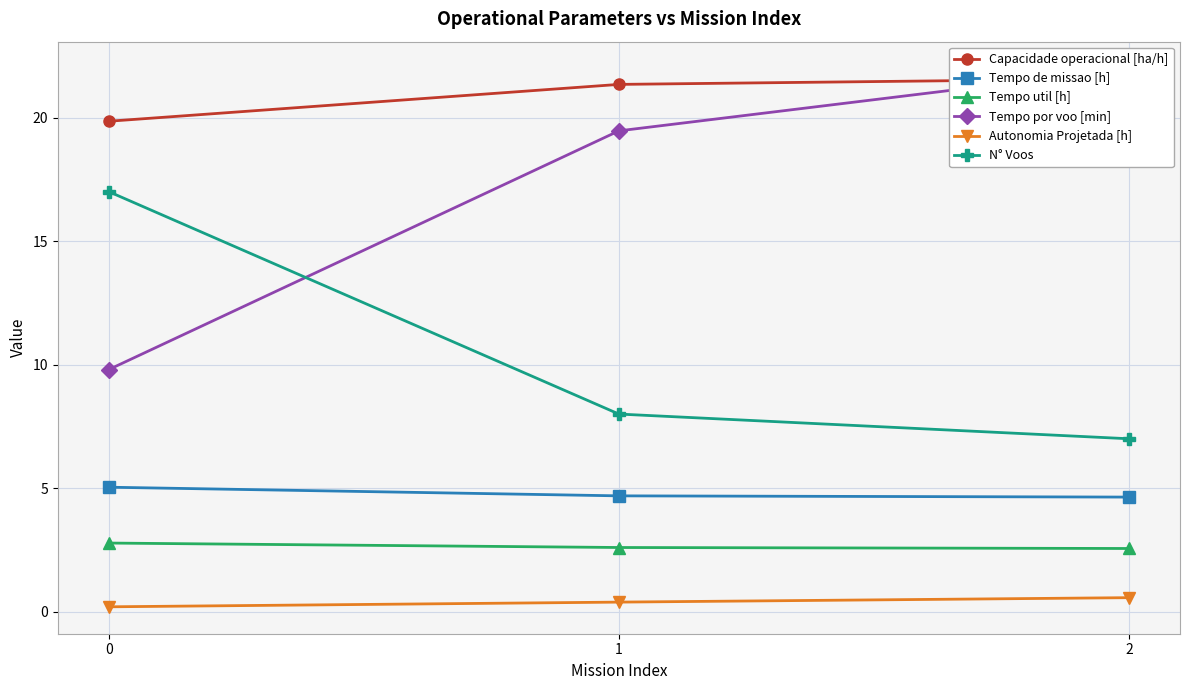

Reading right to left, extract all data points from this chart.

Capacidade operacional [ha/h]: 2=21.6	1=21.3	0=19.8
Tempo de missao [h]: 2=4.6	1=4.7	0=5.0
Tempo util [h]: 2=2.6	1=2.6	0=2.8
Tempo por voo [min]: 2=22.0	1=19.5	0=9.8
Autonomia Projetada [h]: 2=0.6	1=0.4	0=0.2
N° Voos: 2=7.0	1=8.0	0=17.0